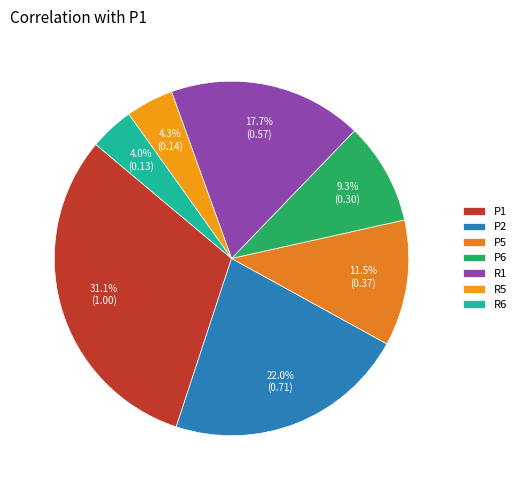

Is it true that P1 is 17% of the pie?

False